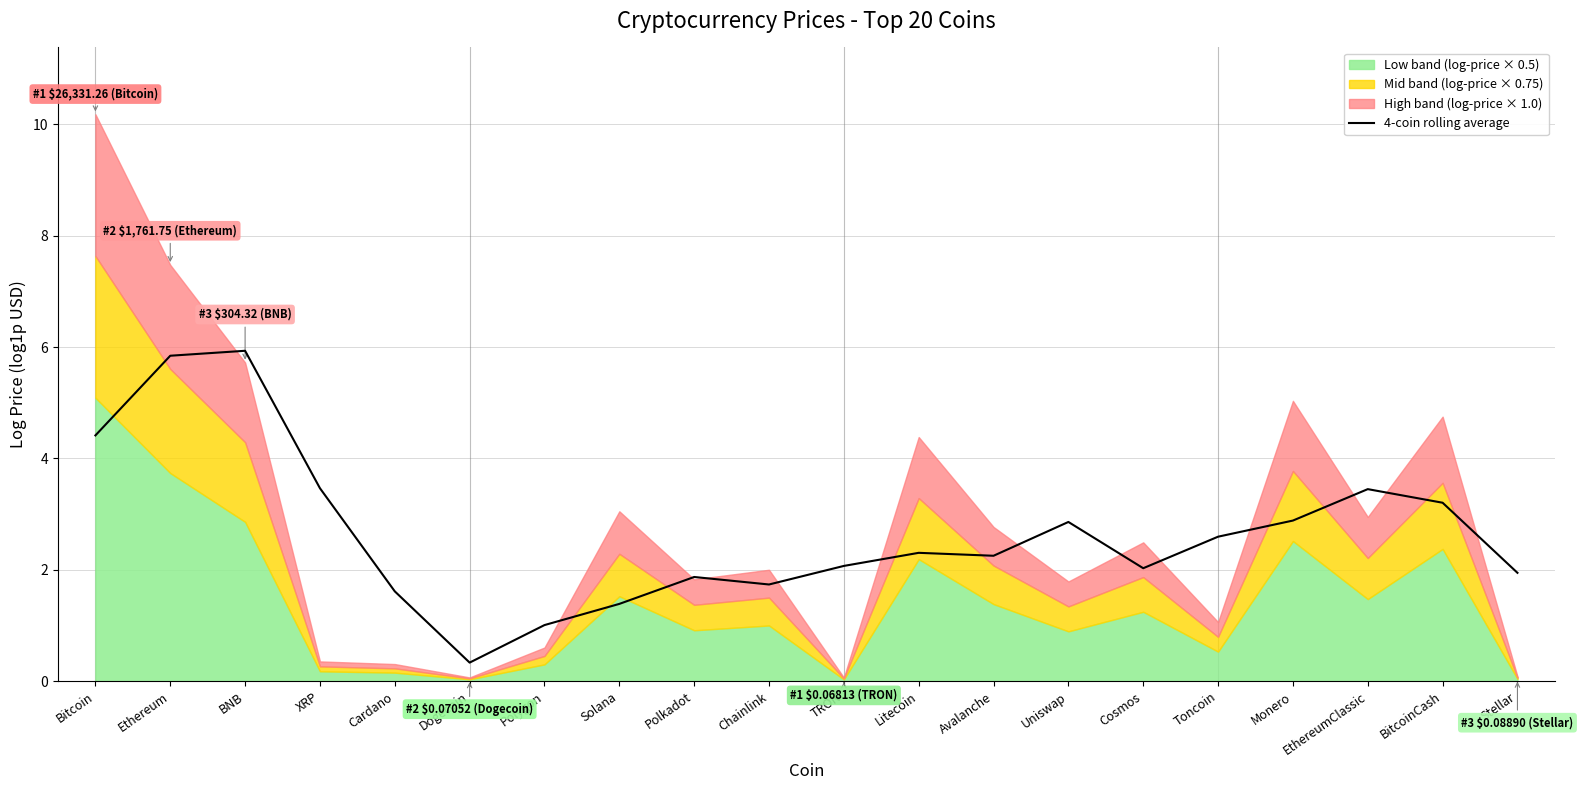

Reading left to right, list all the values displayed in this chart.

Bitcoin=4.4	Ethereum=5.8	BNB=5.9	XRP=3.5	Cardano=1.6	Dogecoin=0.3	Polygon=1.0	Solana=1.4	Polkadot=1.9	Chainlink=1.7	TRON=2.1	Litecoin=2.3	Avalanche=2.3	Uniswap=2.9	Cosmos=2.0	Toncoin=2.6	Monero=2.9	EthereumClassic=3.4	BitcoinCash=3.2	Stellar=1.9